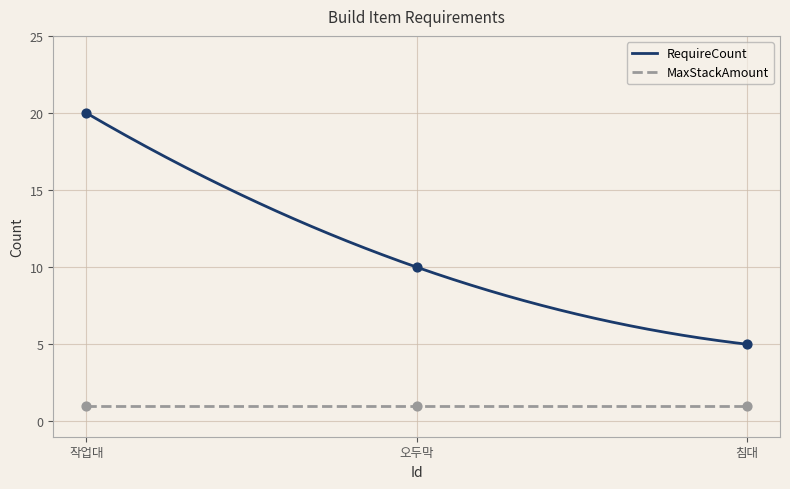

Approximately how many times larger is the value at 오두막 compared to 침대?

2.0